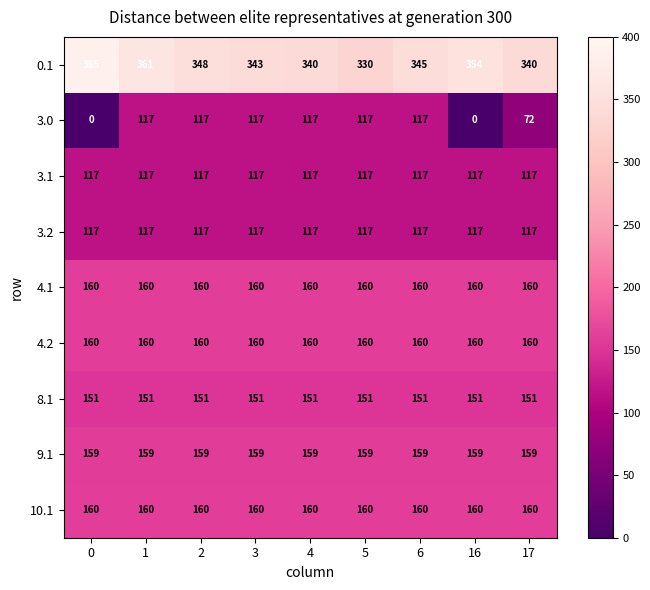

How many data points does each series have?

9